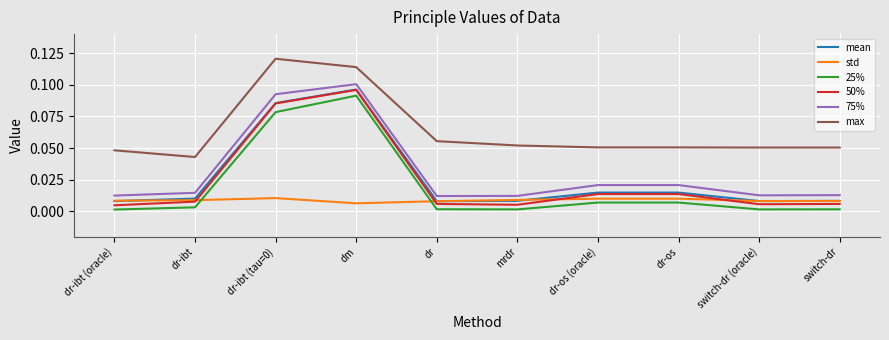

True or false: max and 50% cross at least once.

False